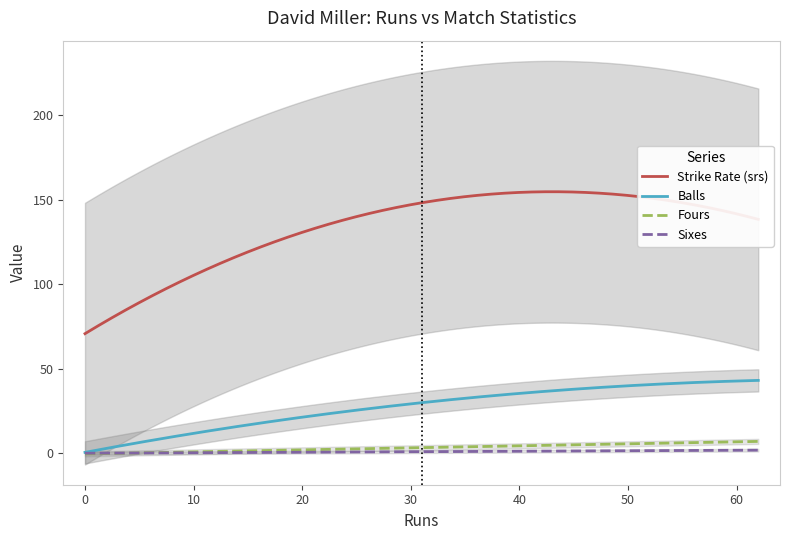

What is the maximum value for Fours?

6.9